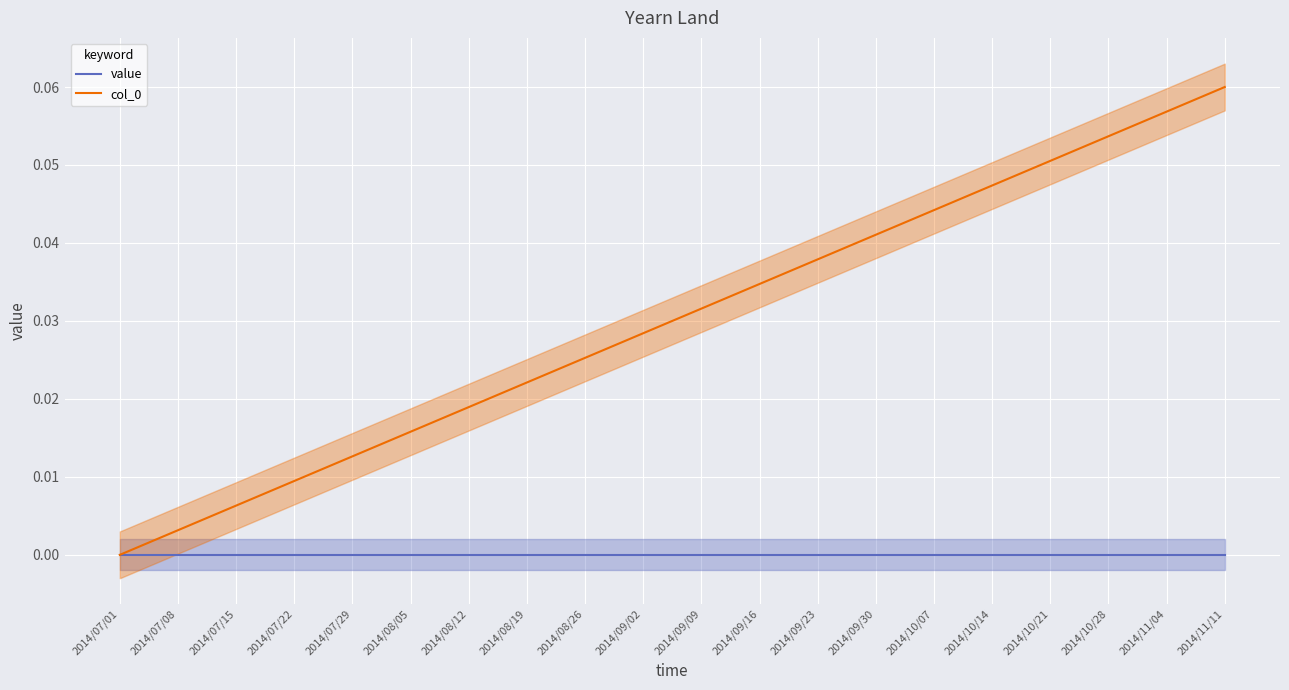

At which category is the sum across all series the highest?

2014/11/11